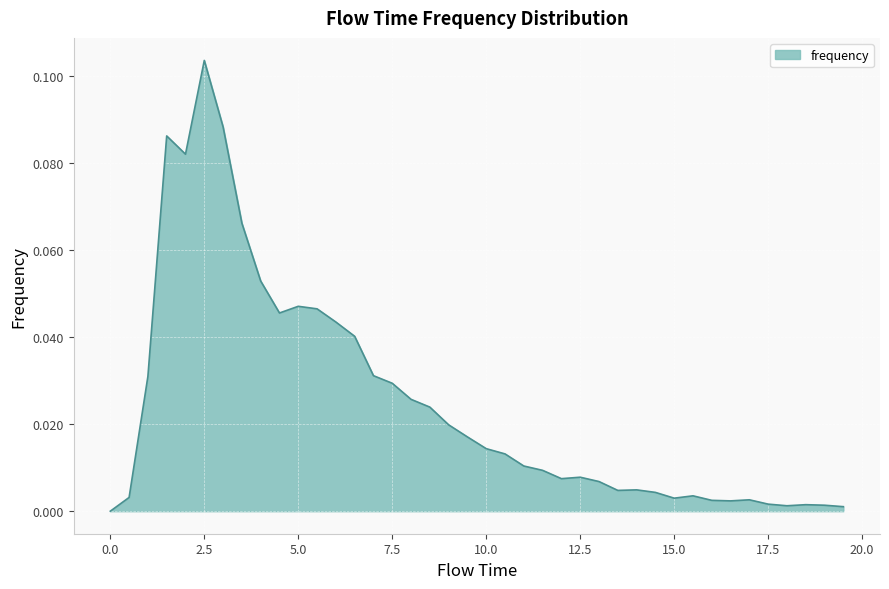

Does the chart display data point markers on the line(s)?

No